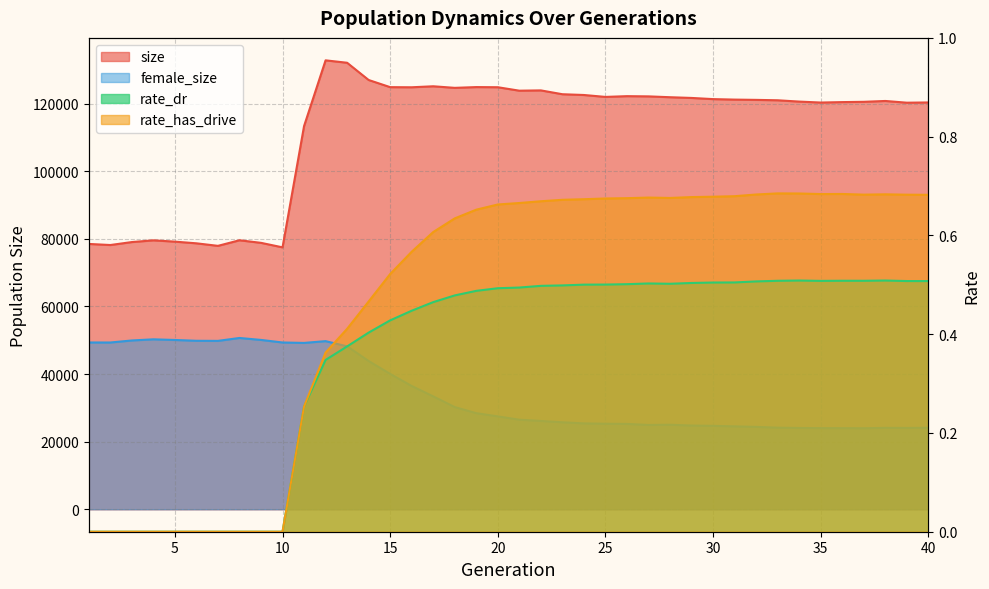

How many data points in female_size are less than 27477?

20